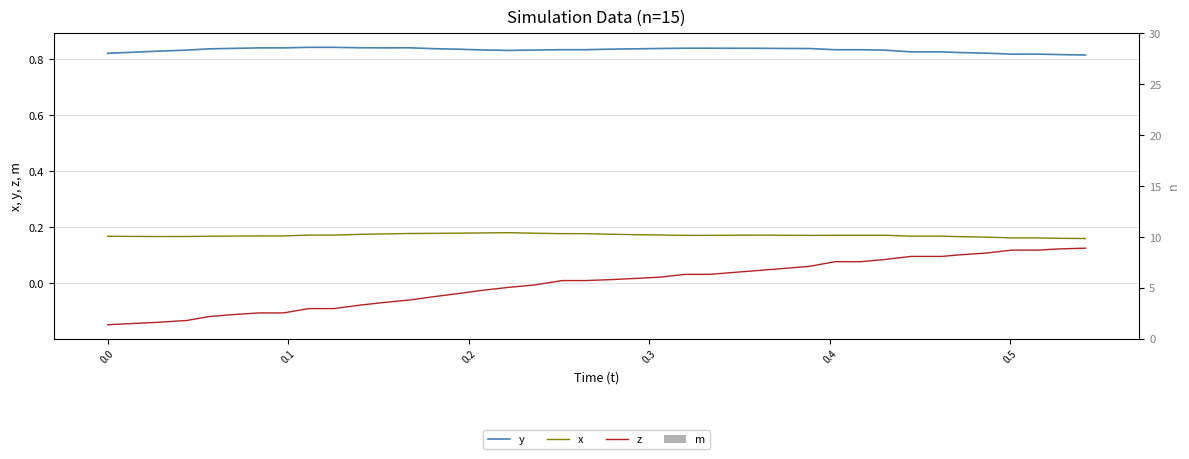

What is the value of the z bar at the 1st from the left?

-0.1